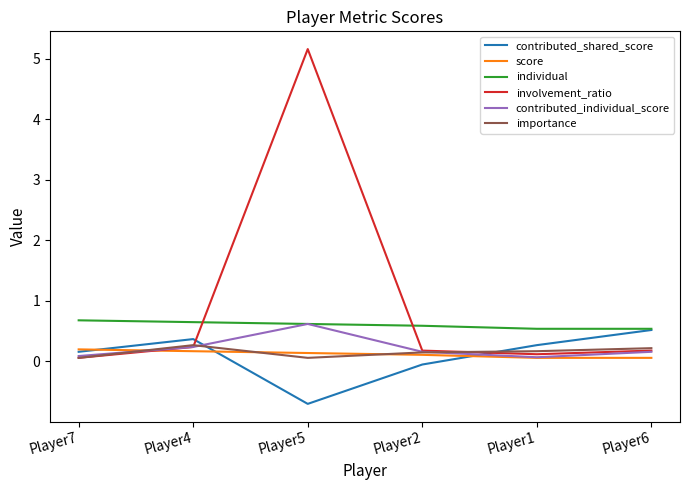

Which series has the largest total across all categories?

involvement_ratio